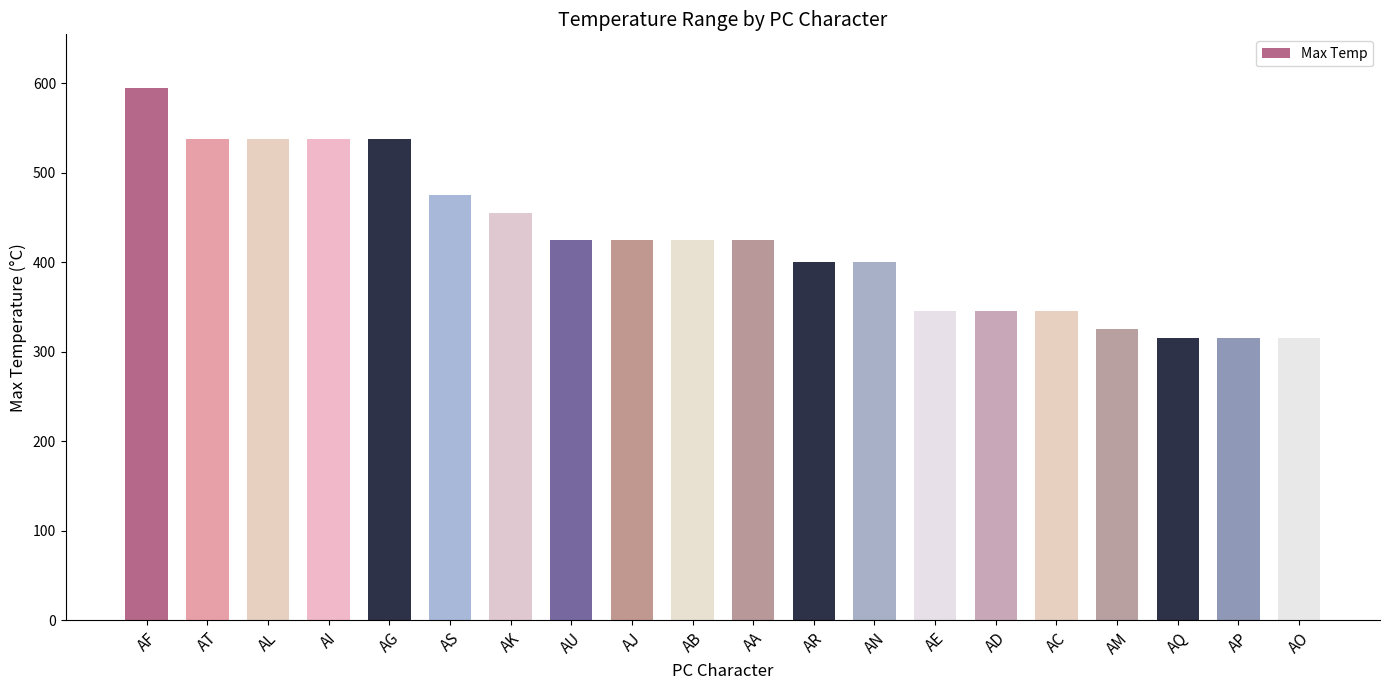

Reading left to right, extract all data points from this chart.

595	538	538	538	538	475	455	425	425	425	425	400	400	345	345	345	325	315	315	315